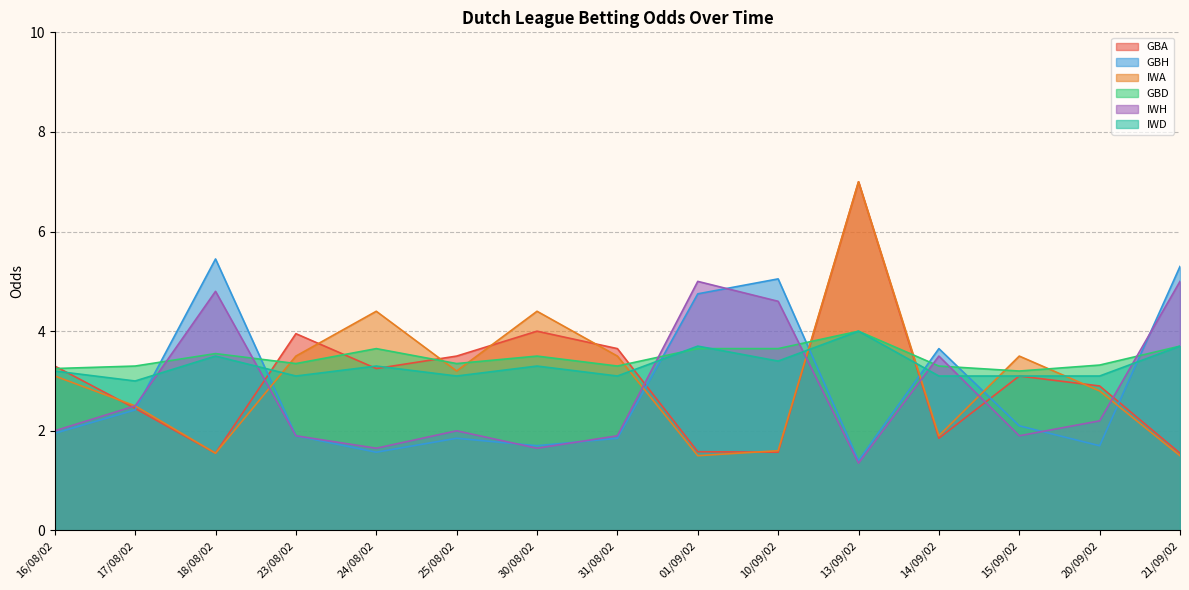

True or false: GBA has a value of 3.6 at 31/08/02.

True